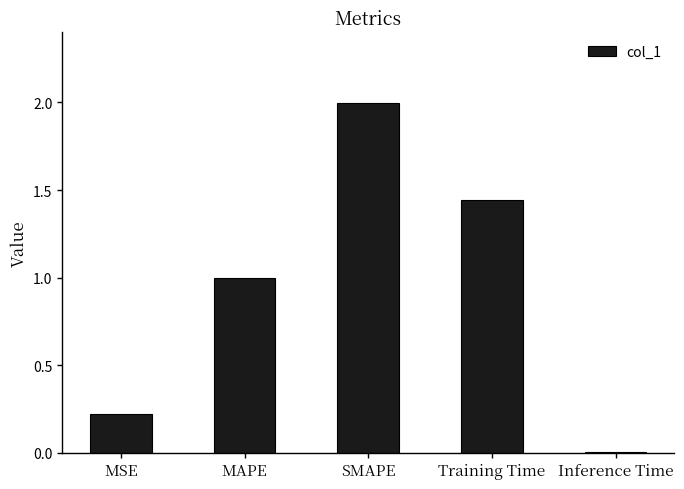

What is the sum of all values?

4.7